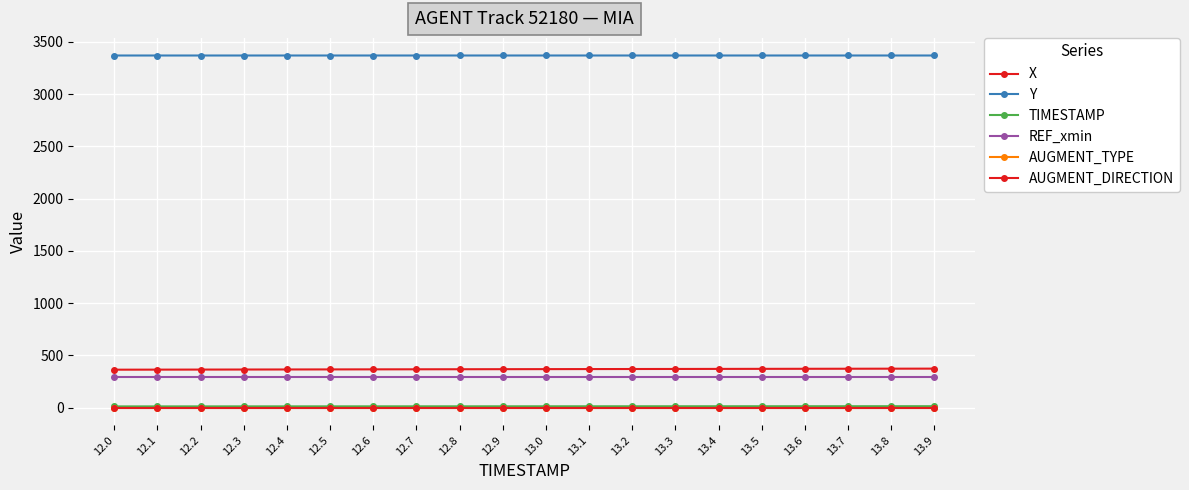

What position from the right is 12.4?

16